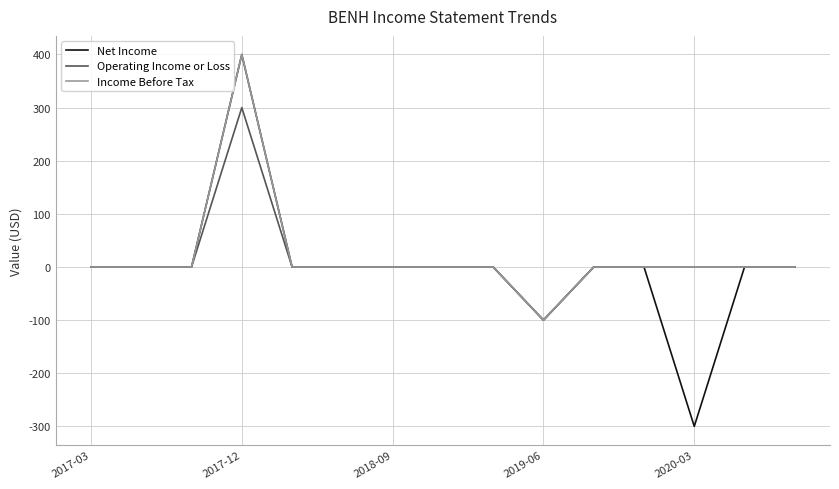

Which series has the largest range (max minus min)?

Net Income